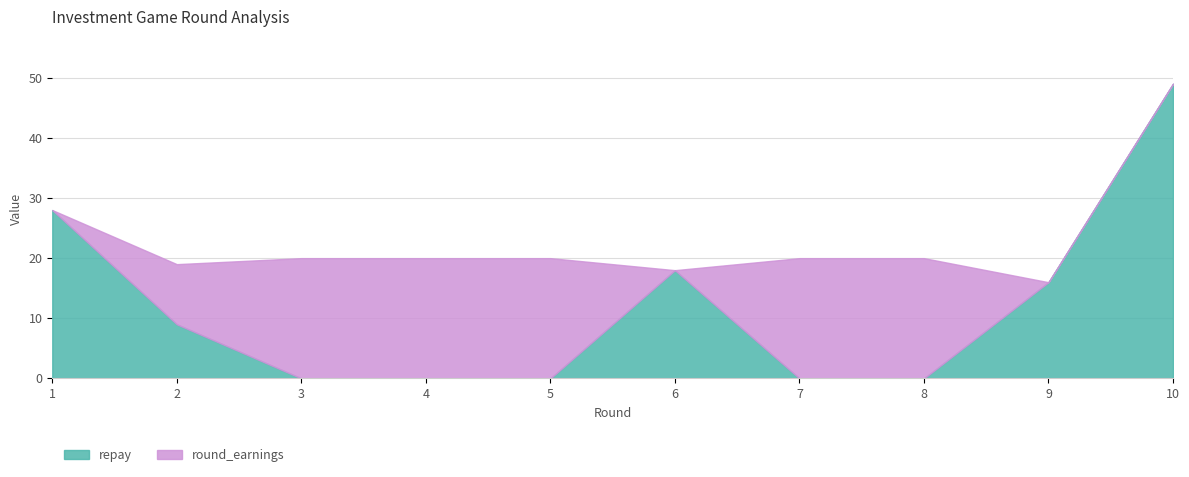

At which category does the chart reach its peak across all series?

10